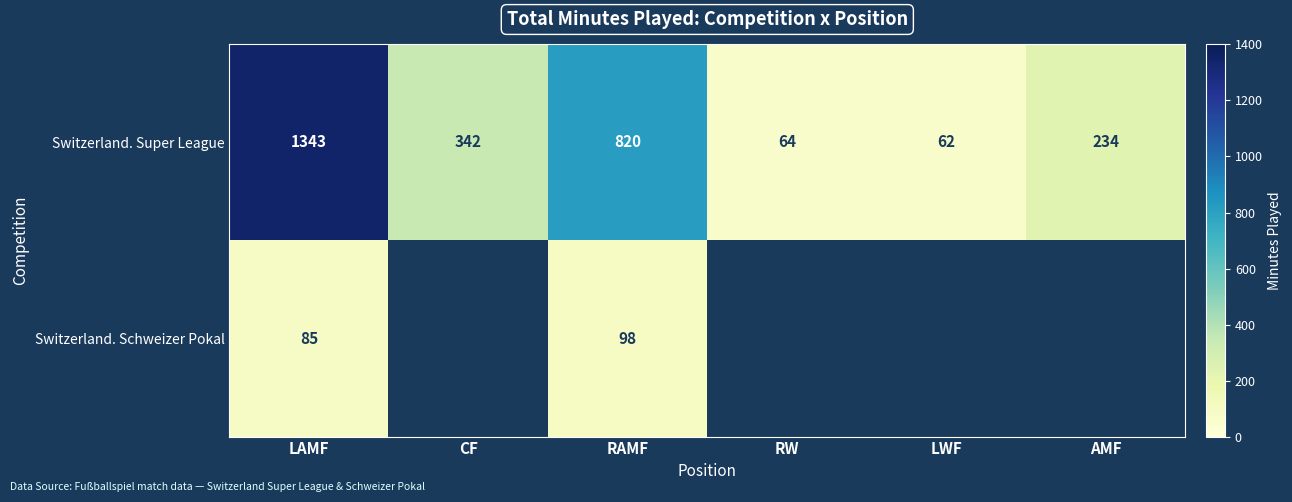

Which category has the lowest value across all series?

LWF